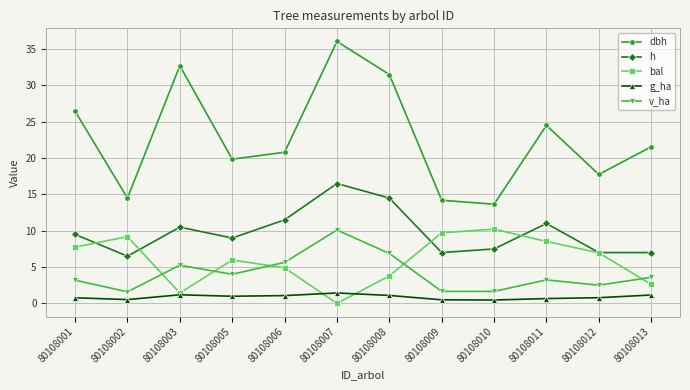

At which category is the sum across all series the highest?

80108007